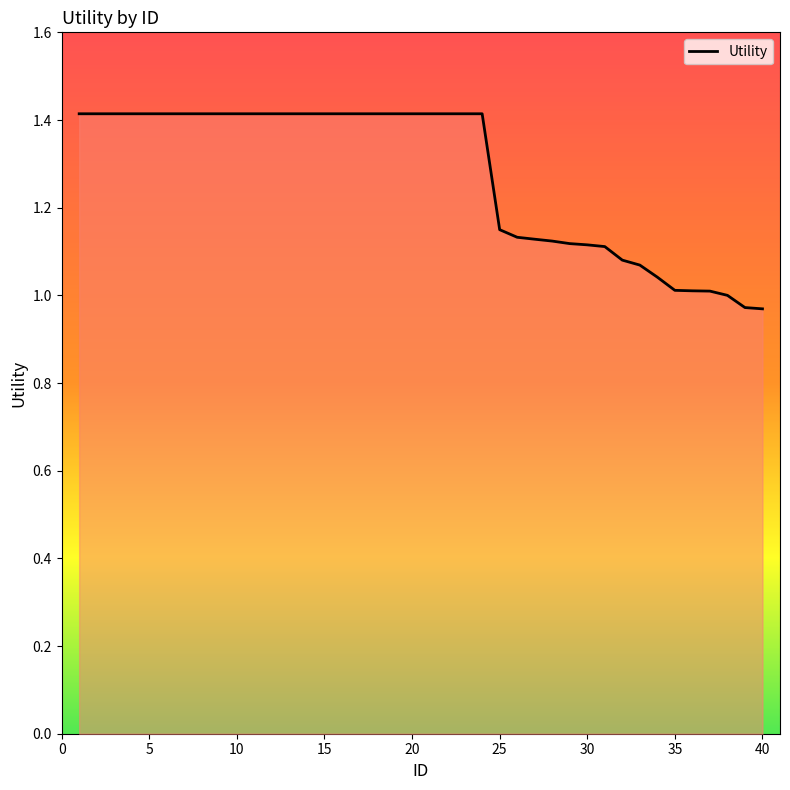

What is the difference between the maximum and minimum values?

0.4